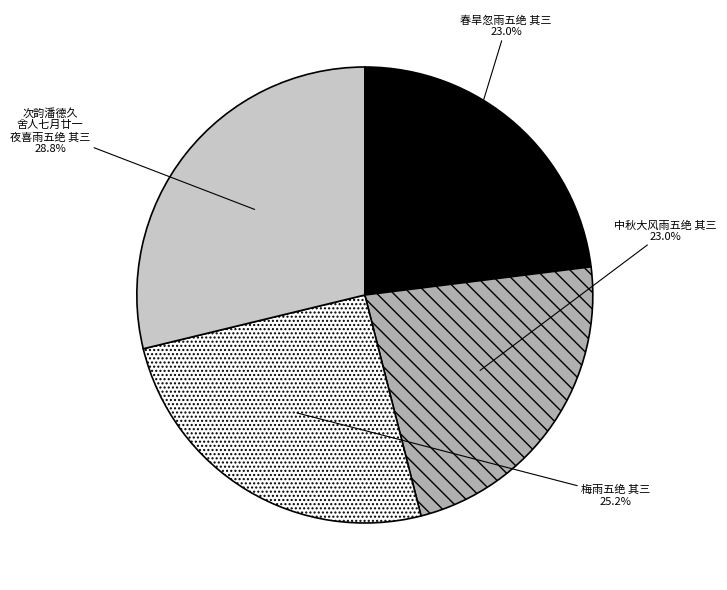

Is there a majority slice in this chart?

No